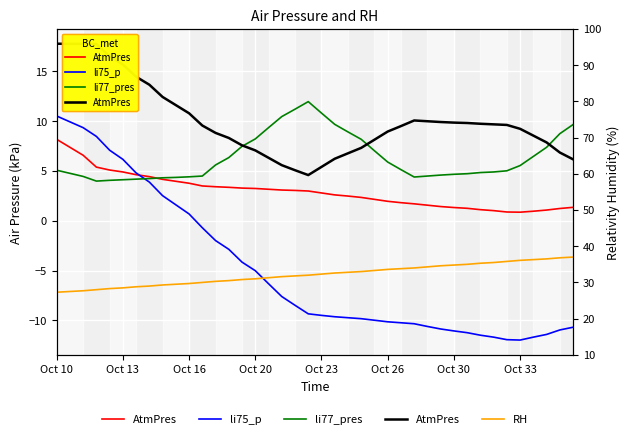

How many categories are shown in the chart?

40